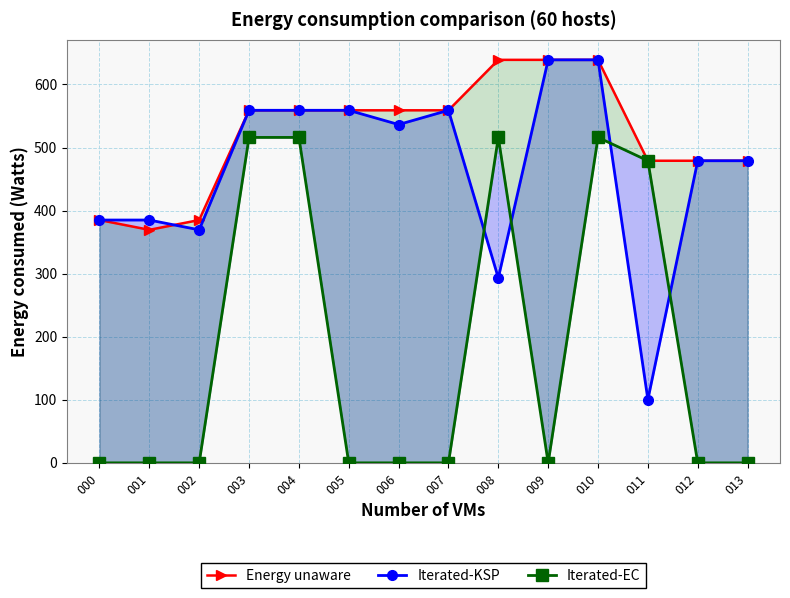

Which series ends up on top after the final intersection of Iterated-KSP and Energy unaware?

Energy unaware